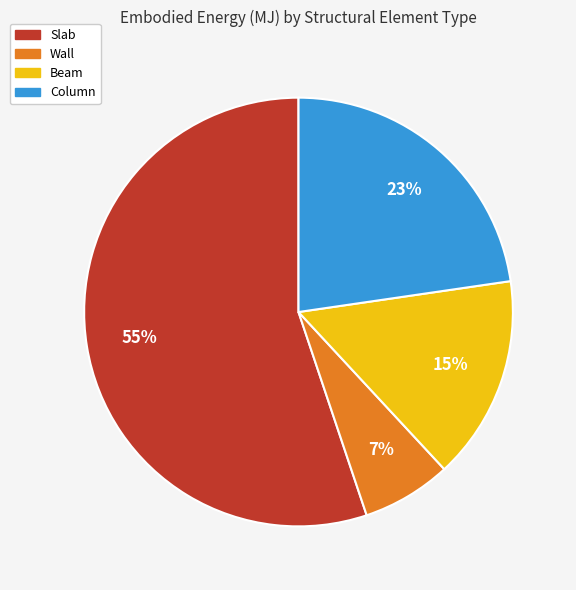

How many segments does this pie chart have?

4